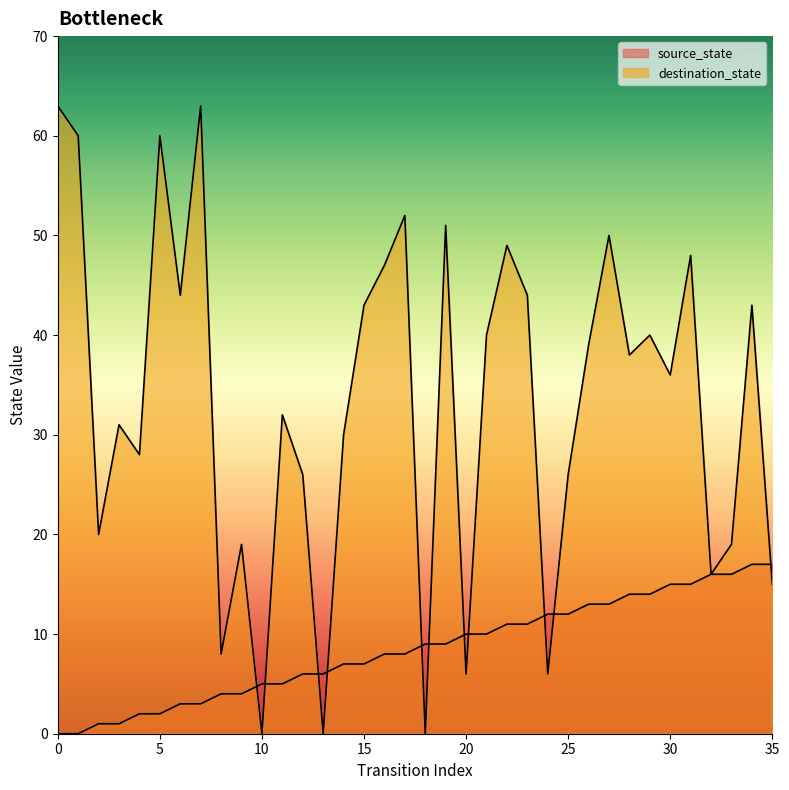

At which category is the sum across all series the highest?

7